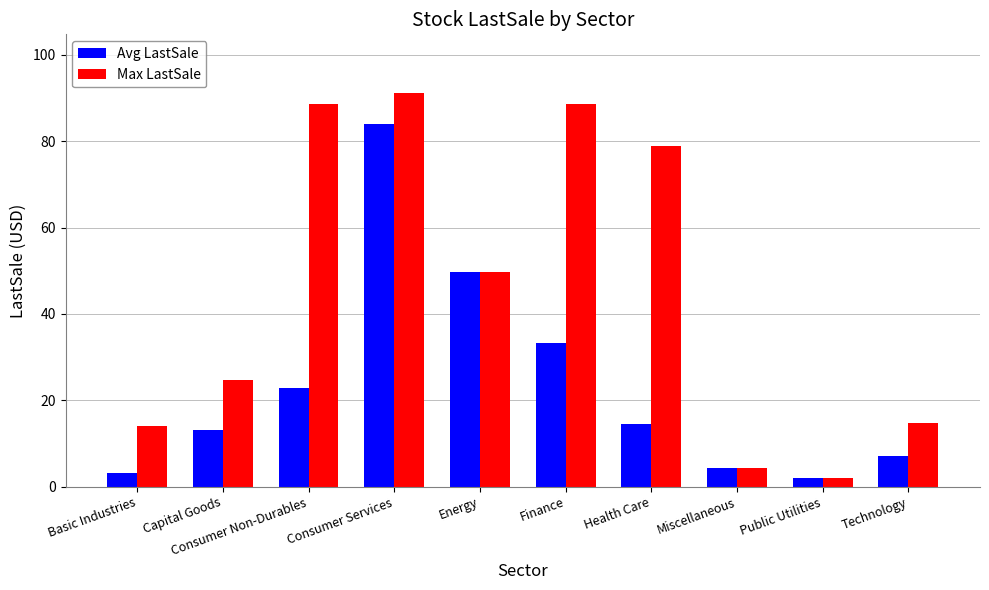

Which series has the largest total across all categories?

Max LastSale